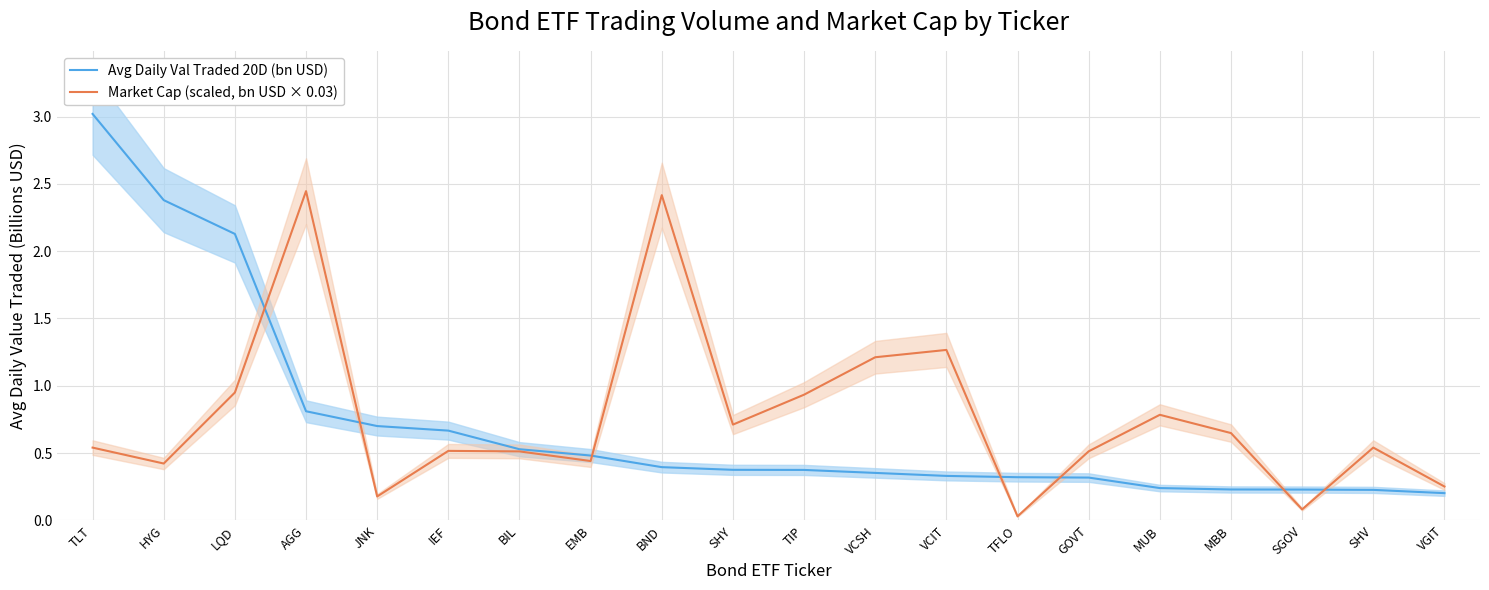

Which series changed the most between MUB and MBB?

Market Cap (scaled, bn USD × 0.03)